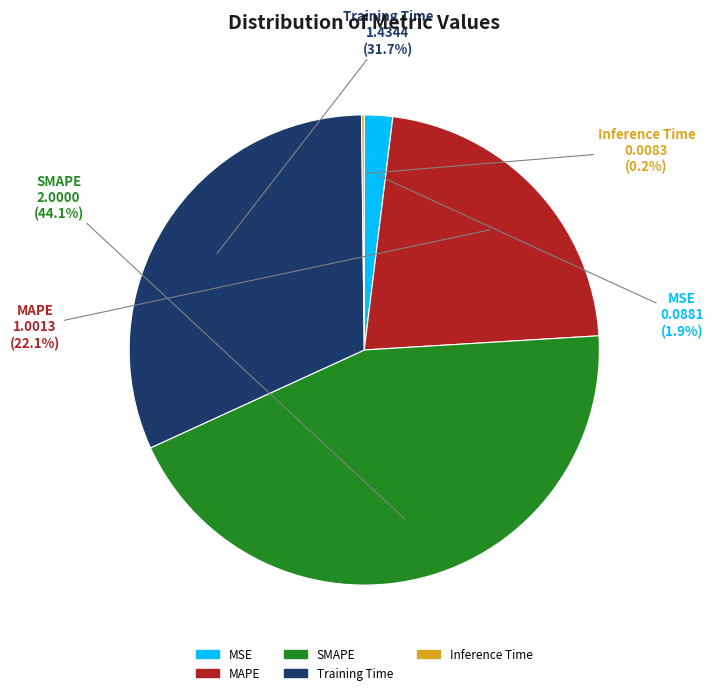

Does any single category account for the majority?

No